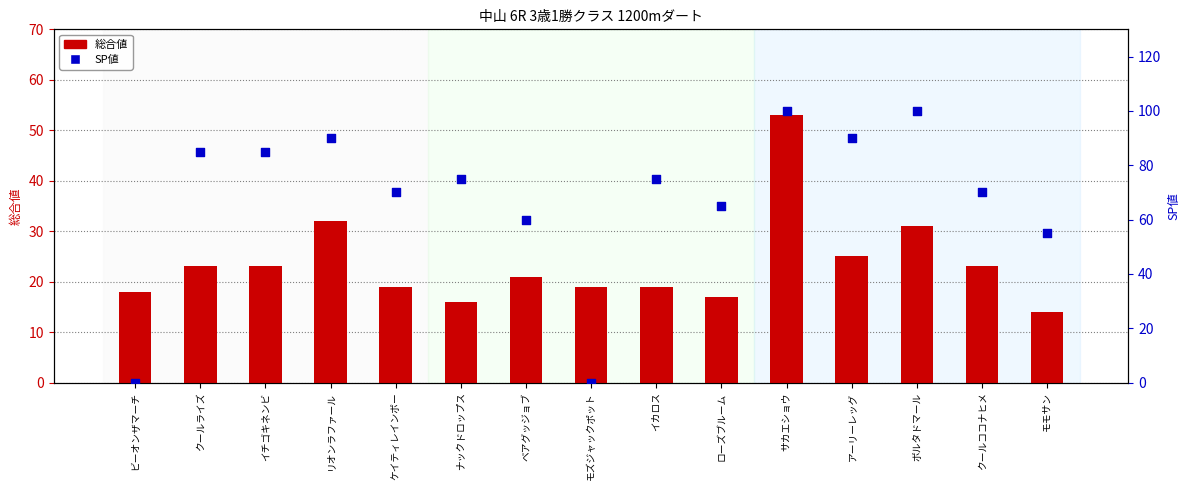

Which series contains the highest Y value?

SP値